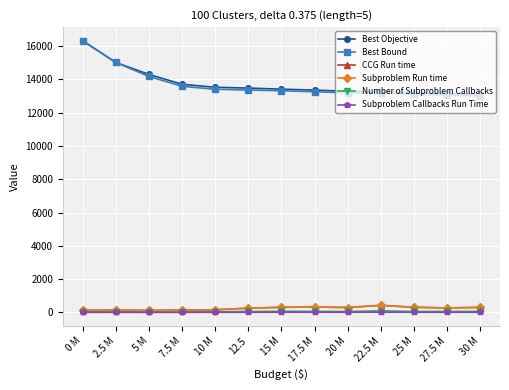

True or false: Best Objective and Subproblem Callbacks Run Time intersect in this chart.

False